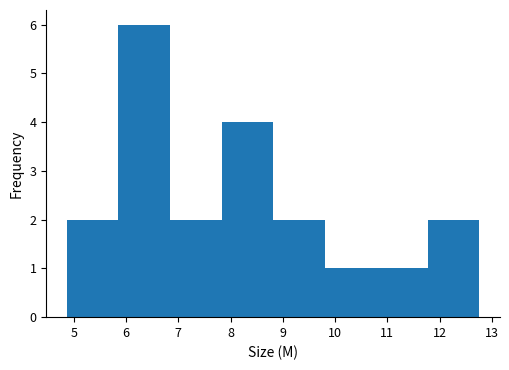

Reading left to right, list every bar in this chart as the range it spans on the x-axis followed by its height. Neither the bar edges nor the heights are printed on the chart, so give them approximately, as read against the axes.

4.9 to 5.9: 2
5.9 to 6.8: 6
6.8 to 7.8: 2
7.8 to 8.8: 4
8.8 to 9.8: 2
9.8 to 10.8: 1
10.8 to 11.8: 1
11.8 to 12.8: 2